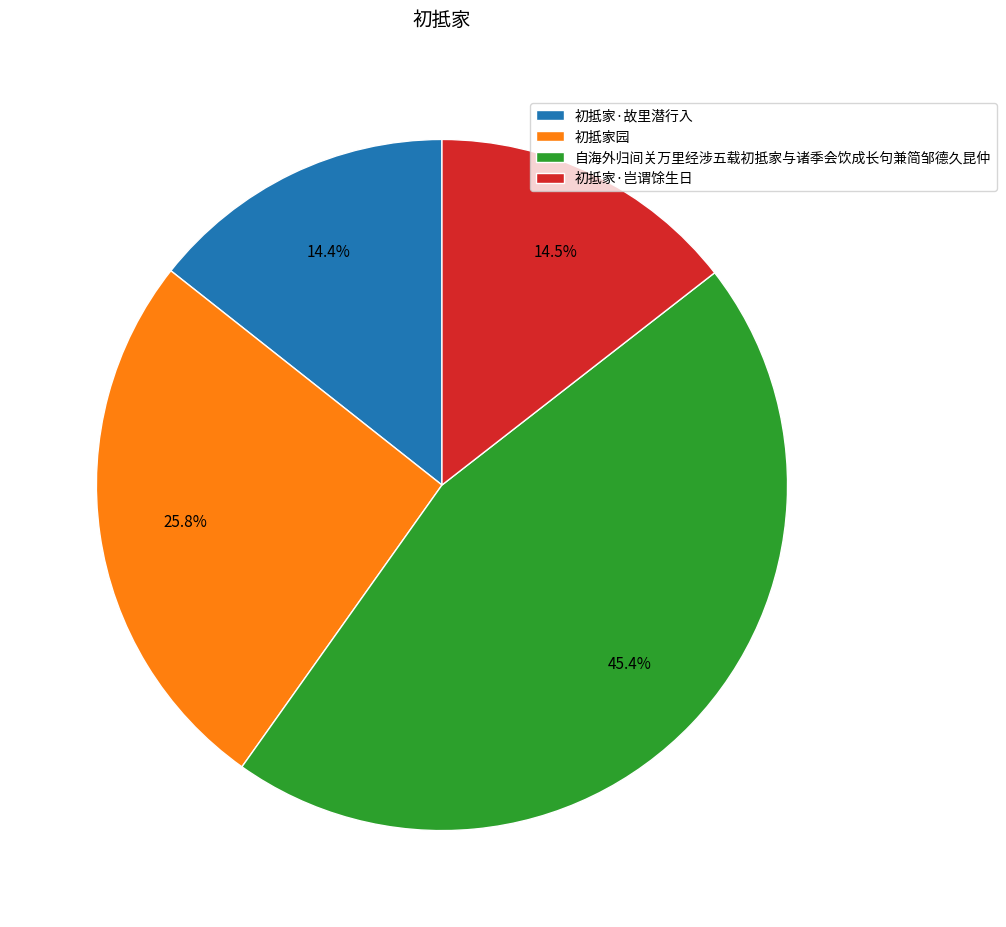

Between 初抵家园 and 自海外归间关万里经涉五载初抵家与诸季会饮成长句兼简邹德久昆仲, which is larger?

自海外归间关万里经涉五载初抵家与诸季会饮成长句兼简邹德久昆仲